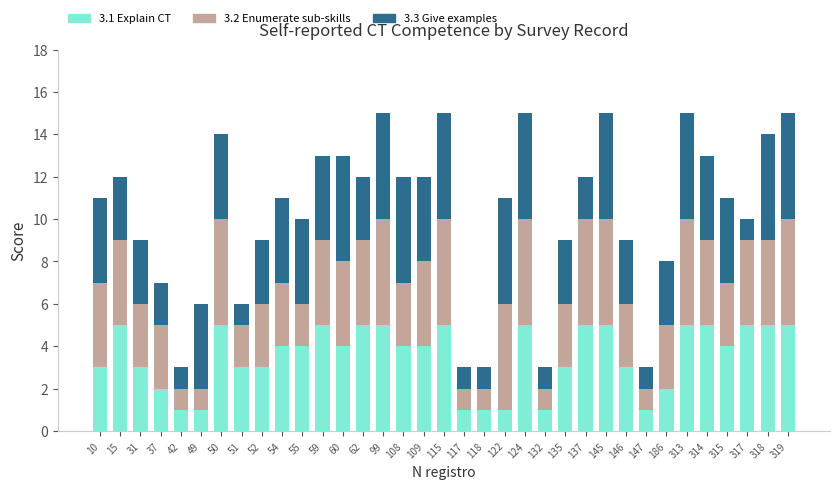

What is the total value across all series at 62?

12